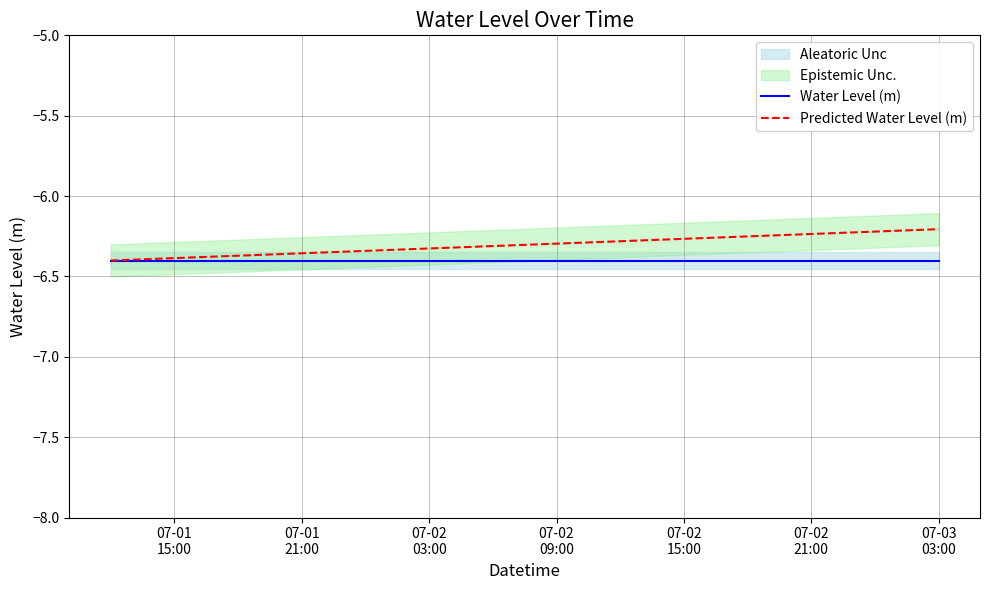

At which label does Predicted Water Level (m) reach its minimum?

07-01
15:00